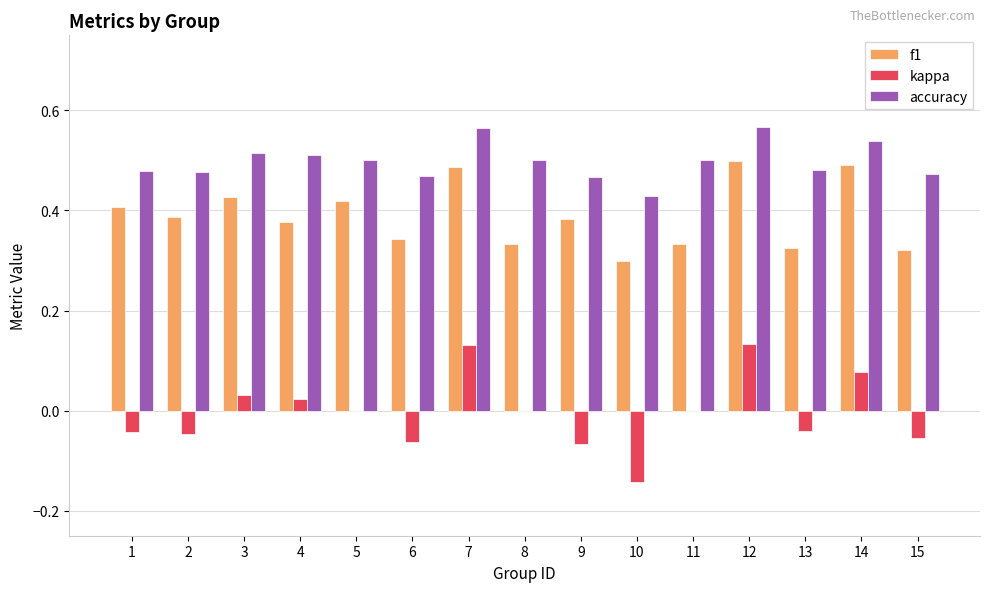

What are all the series names shown in the legend?

f1, kappa, accuracy